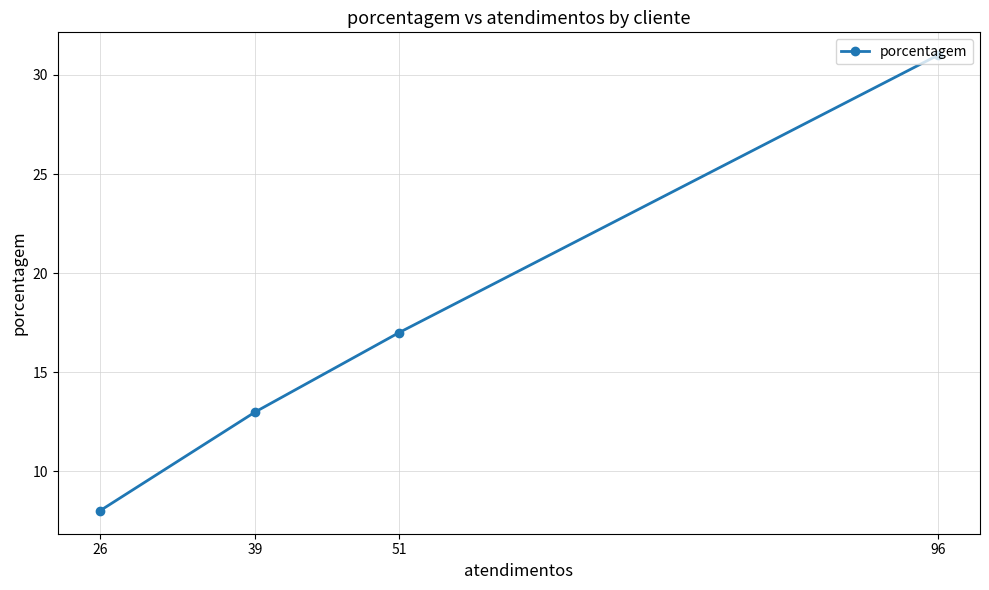

How many categories are shown in the chart?

4